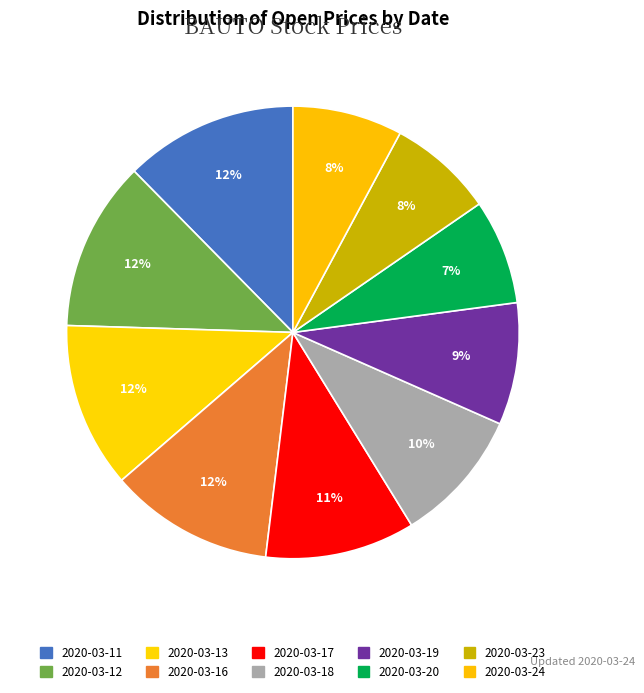

Which slice is the largest?

2020-03-11